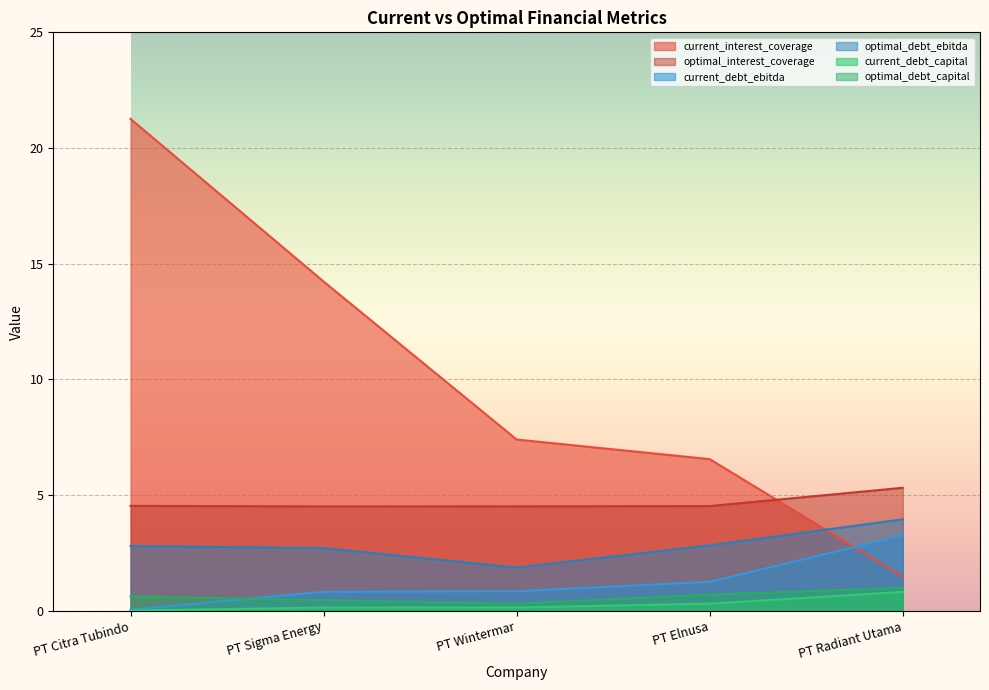

The optimal_interest_coverage series shows 4.5 at PT Citra Tubindo. True or false?

True